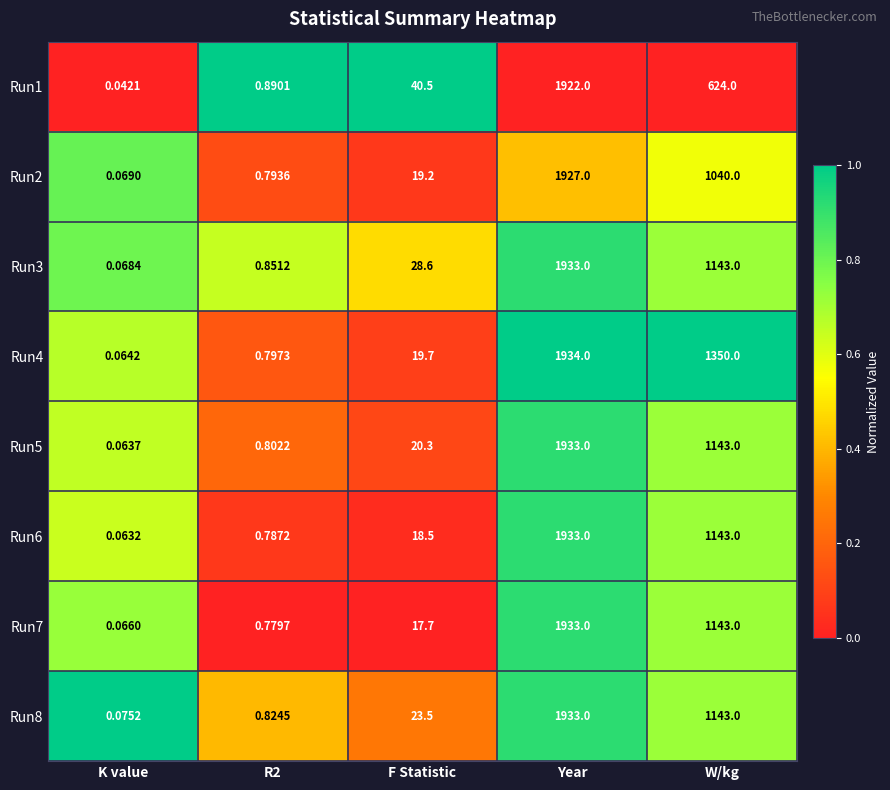

Is the value of Run2 at Year greater than the value of Run7 at W/kg?

Yes